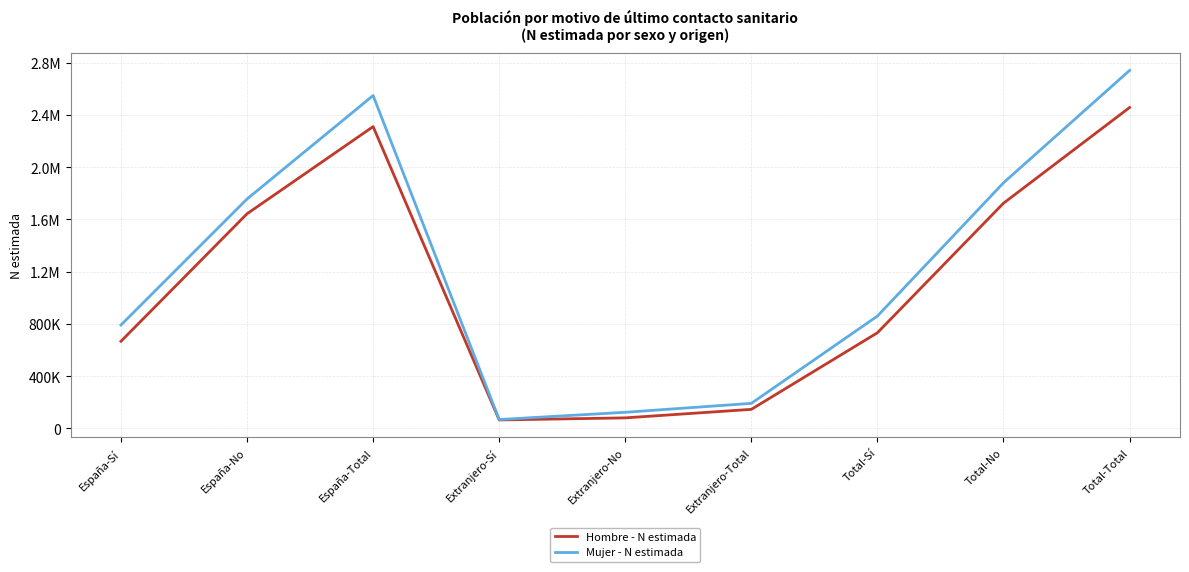

The Hombre - N estimada series shows 1642885 at España-No. True or false?

True